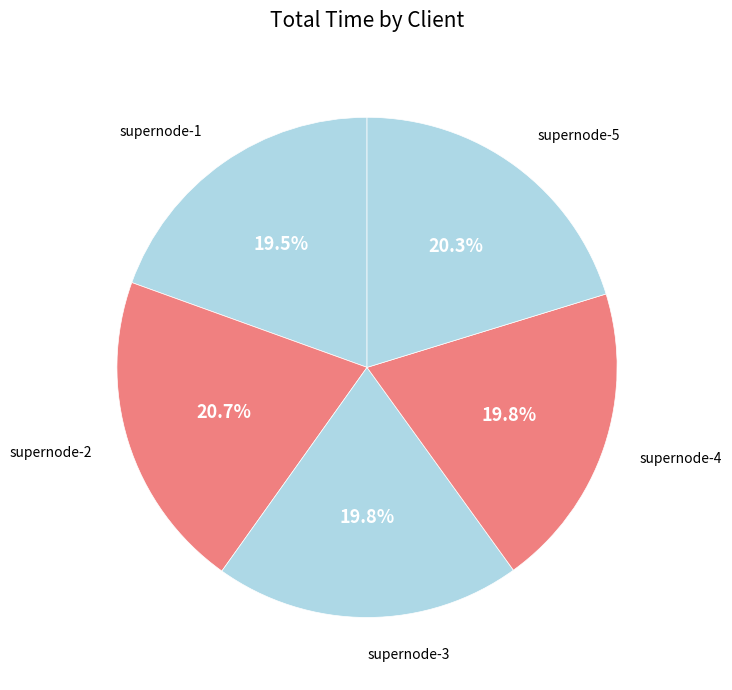

How many segments does this pie chart have?

5